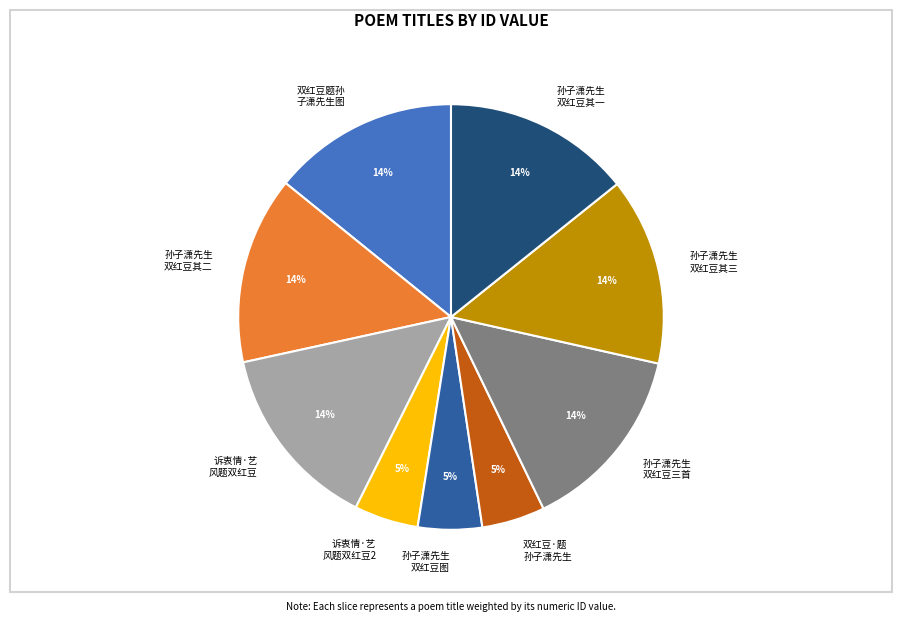

Does any single category account for the majority?

No